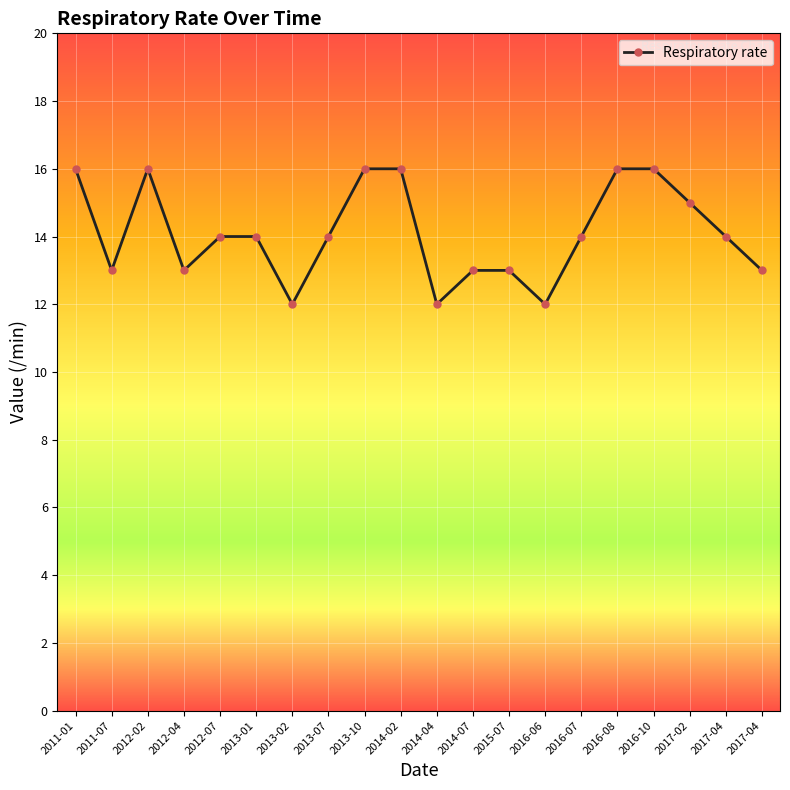

How many points are higher than both their immediate neighbors (excluding endpoints)?

1